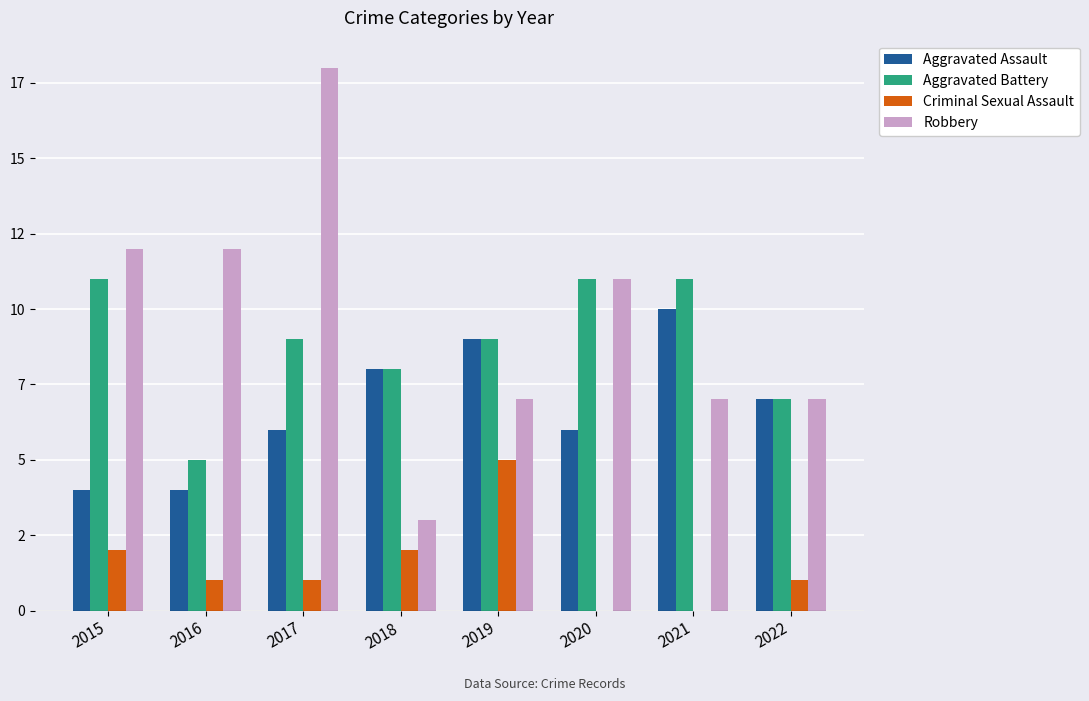

What is the value of the Criminal Sexual Assault bar at the 8th from the left?

1